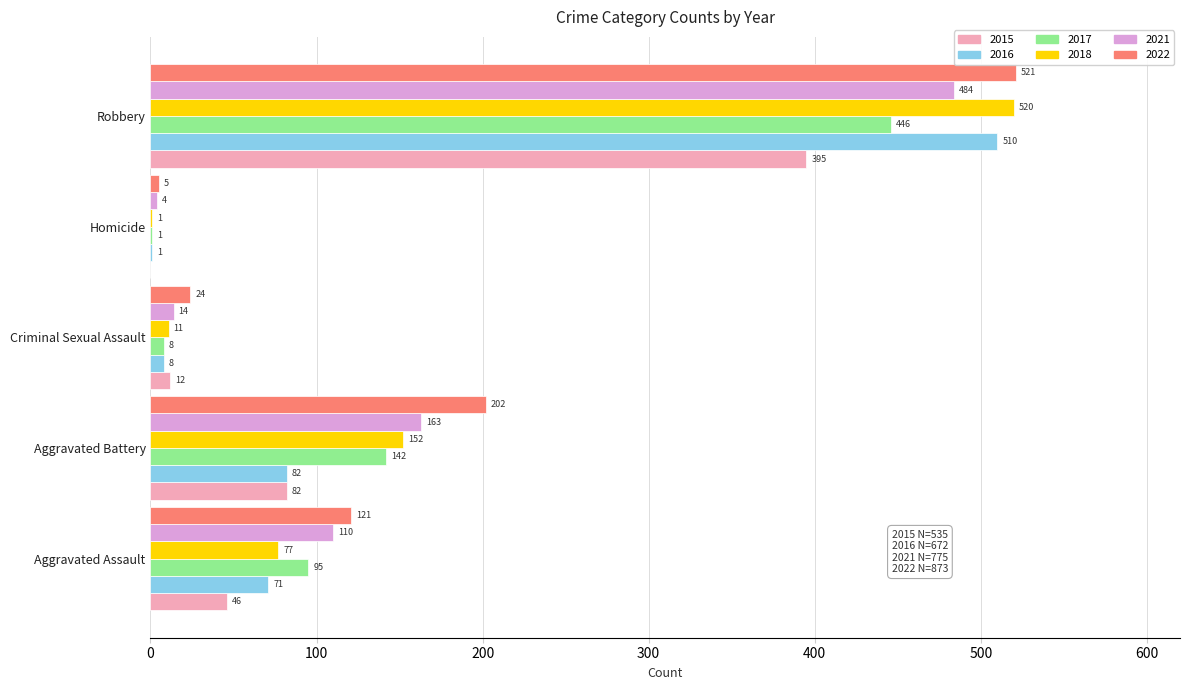

Which series has the largest total across all categories?

2022